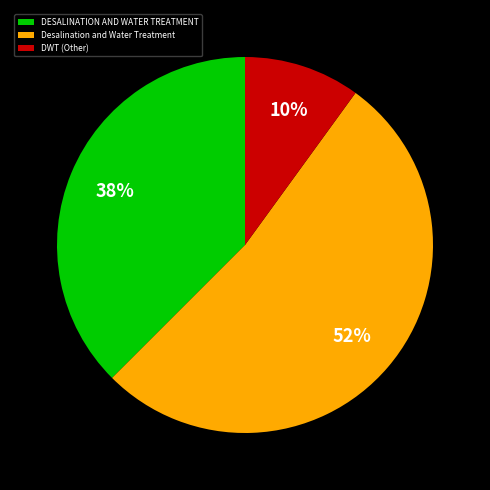

Count the number of slices in the pie.

3